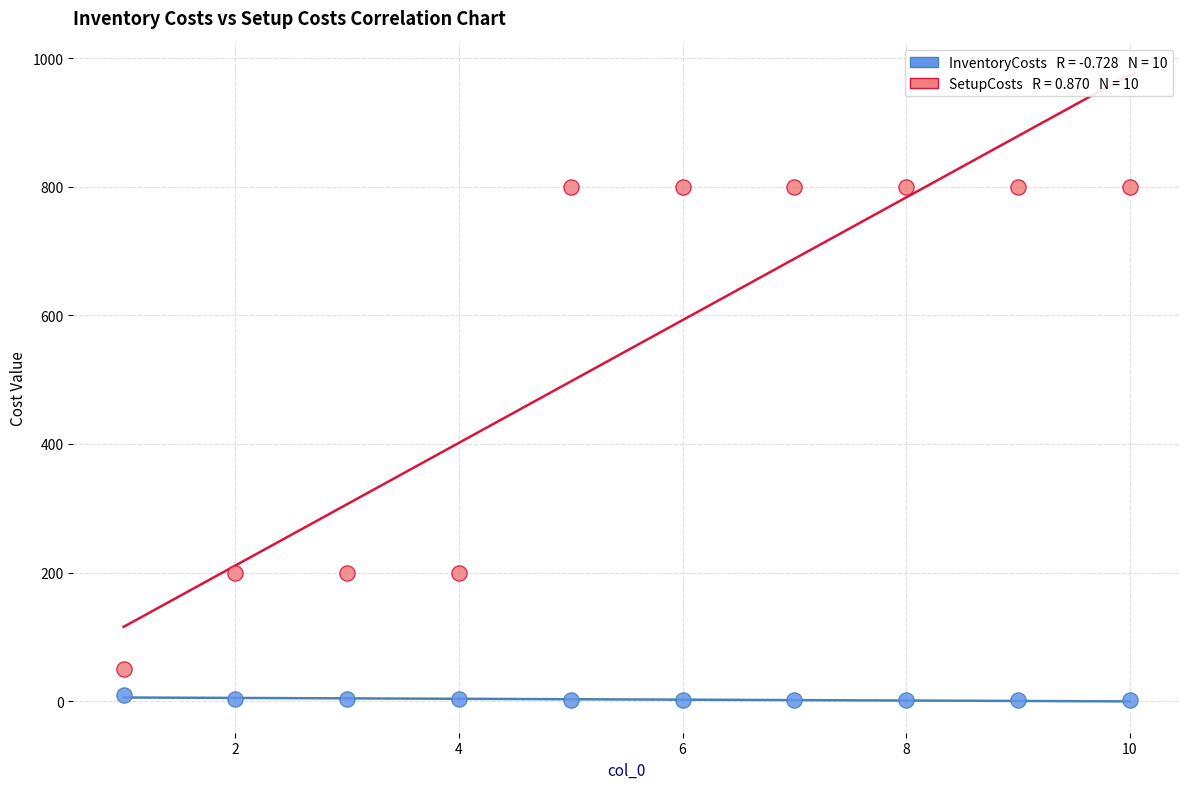

Across all data points, what is the range of X values (max minus min)?

9